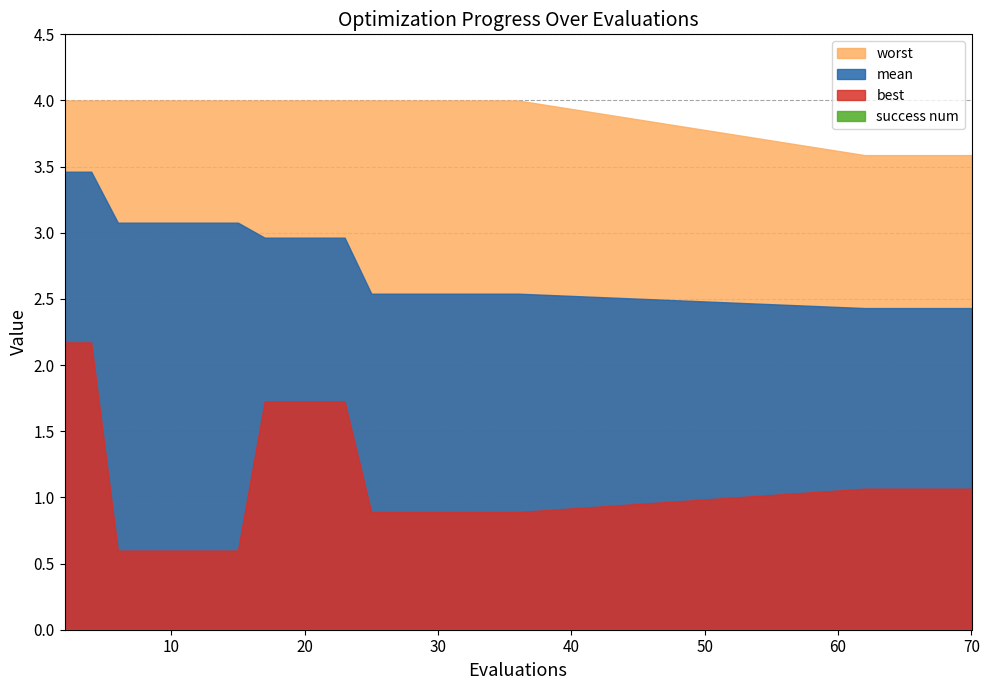

Rank the series at 28 from highest to lowest value.

worst, mean, best, success num